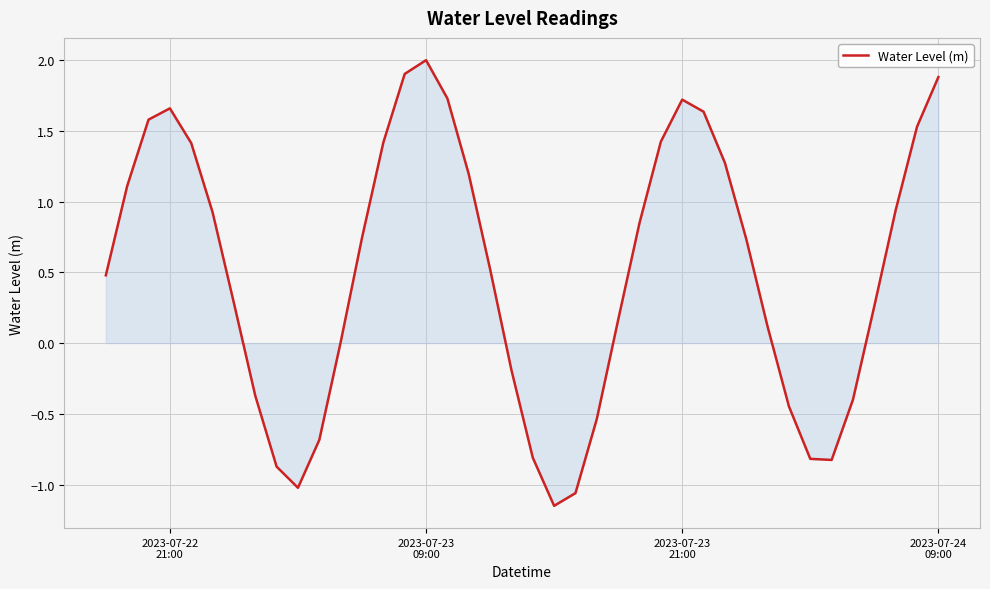

What is the average value?

0.5